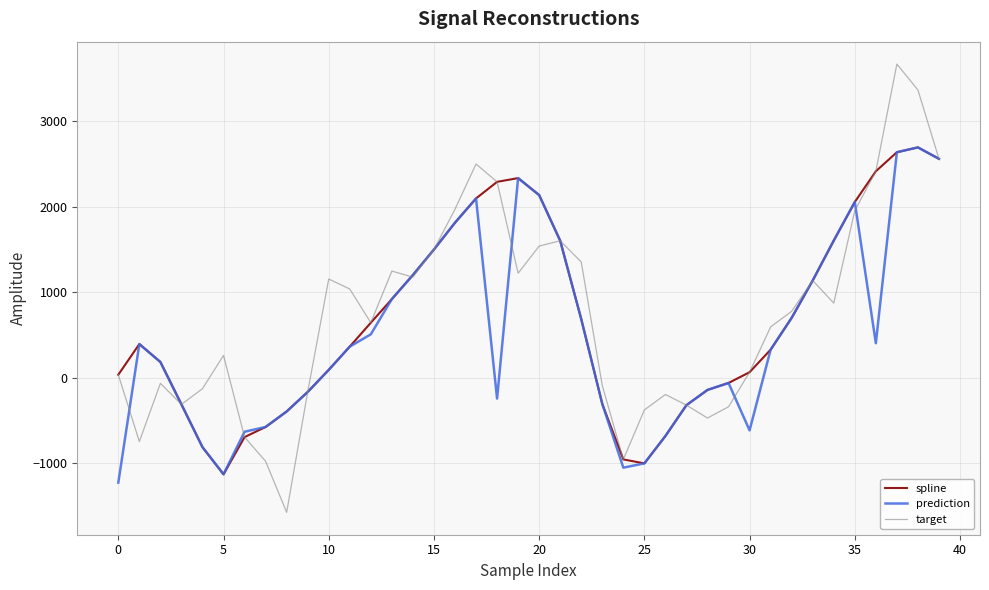

How many categories are shown in the chart?

40